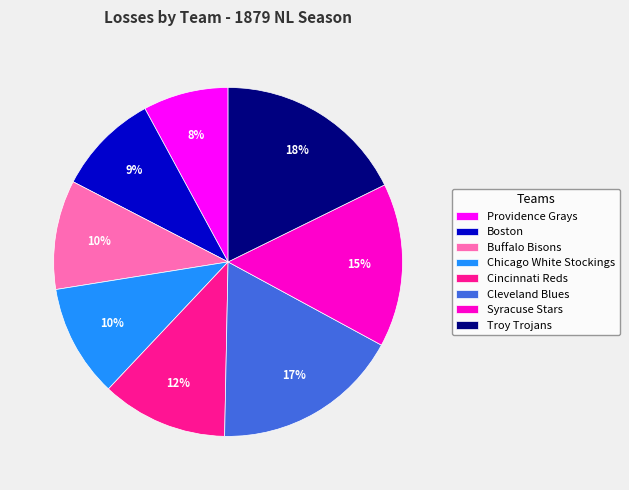

Does Buffalo Bisons account for over 50% of the chart?

No